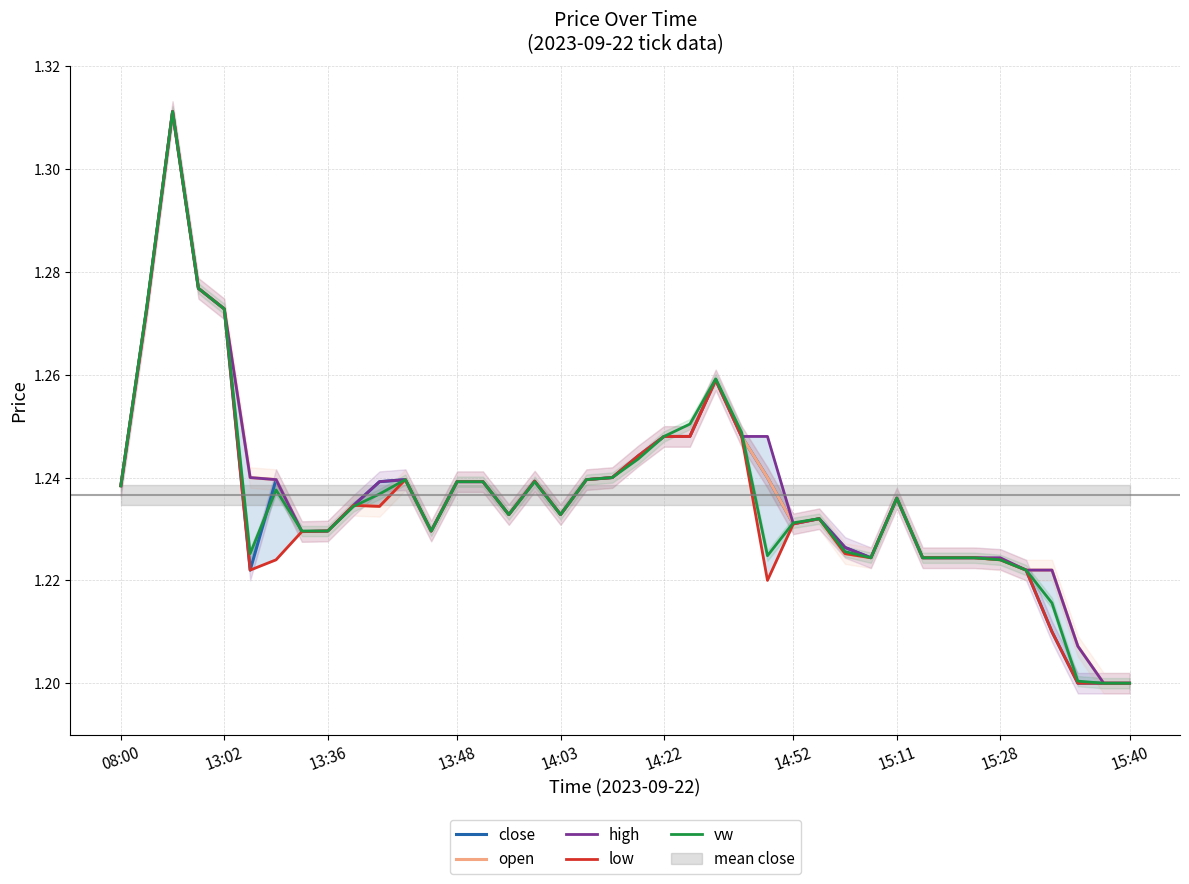

What is the sum of all vw values?

49.5